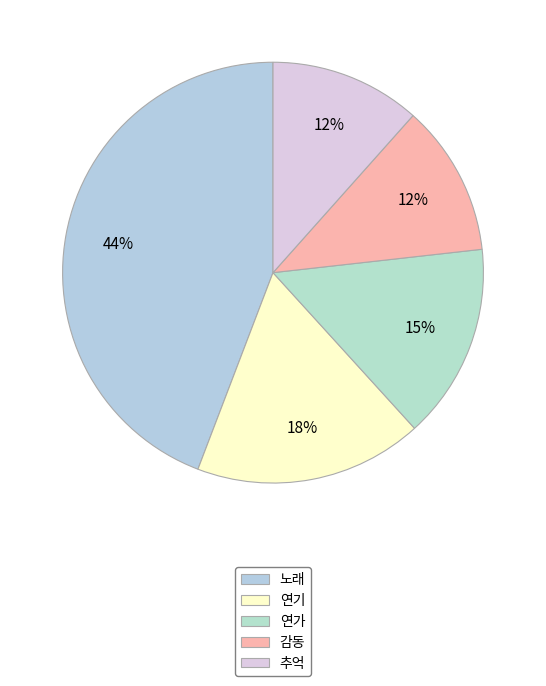

Rank the categories by value from lowest to highest.

추억, 감동, 연가, 연기, 노래